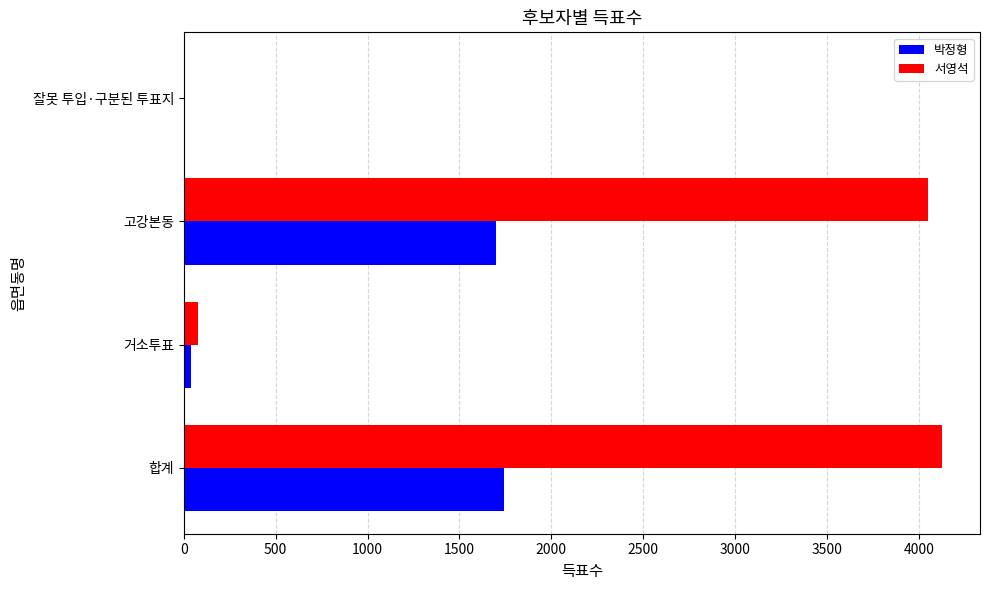

What is the sum of all 박정형 values?

3486